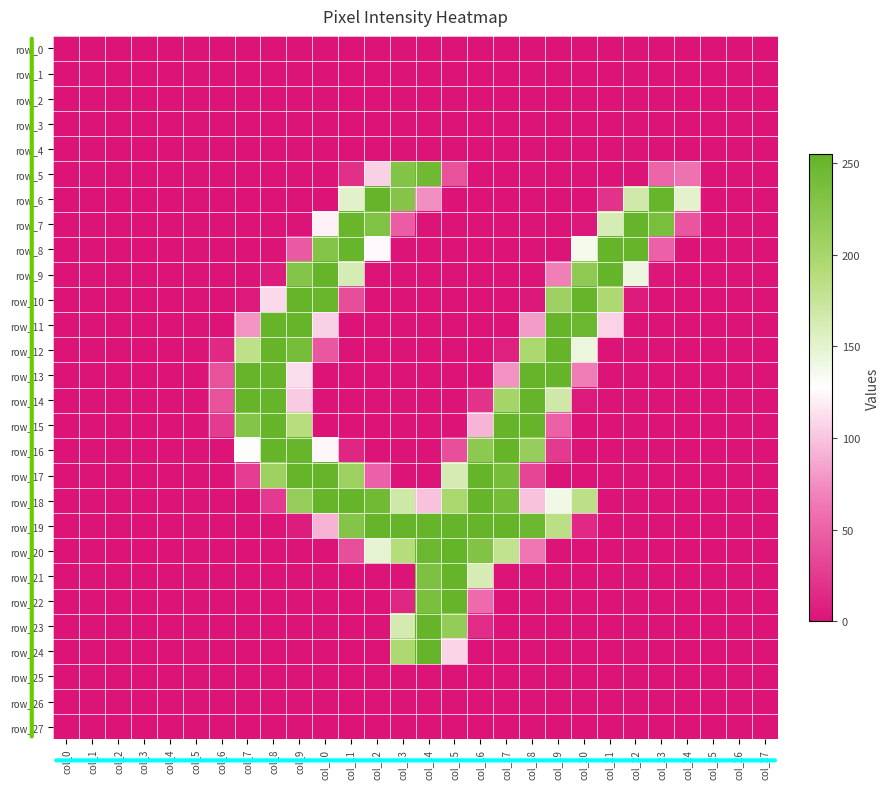

At which category is the sum across all series the highest?

col_9